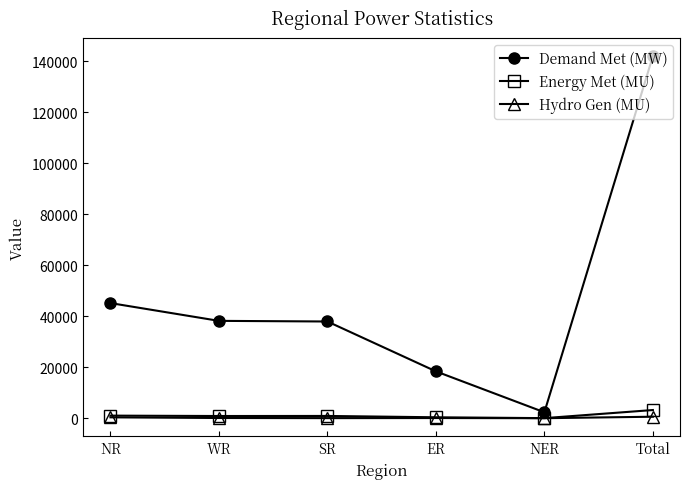

Rank the series by their maximum value, from lowest to highest.

Hydro Gen (MU), Energy Met (MU), Demand Met (MW)